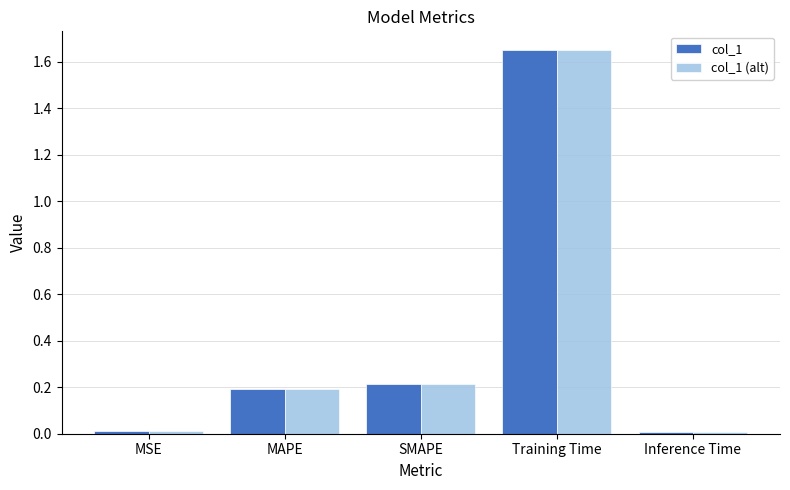

Which label corresponds to the largest value in the chart?

Training Time